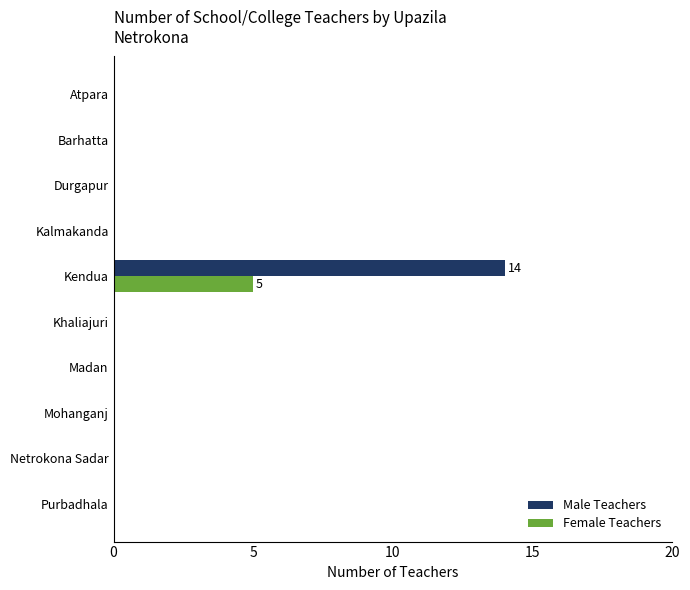

How many series are shown in this chart?

2